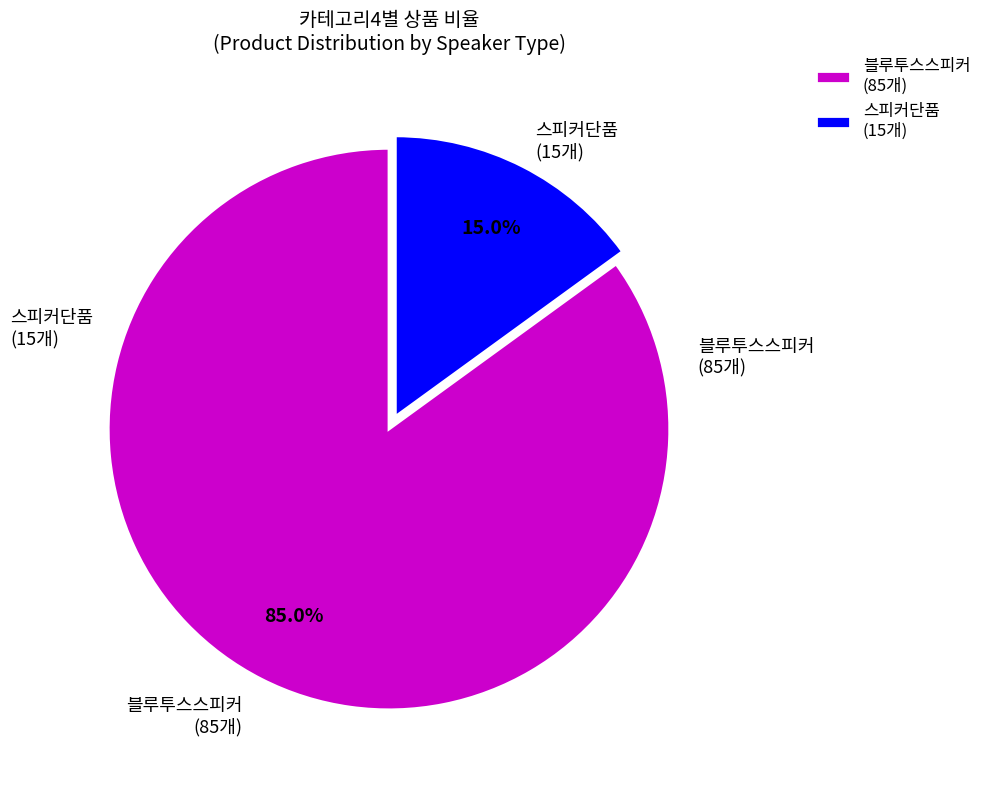

Which slice is the largest?

블루투스스피커